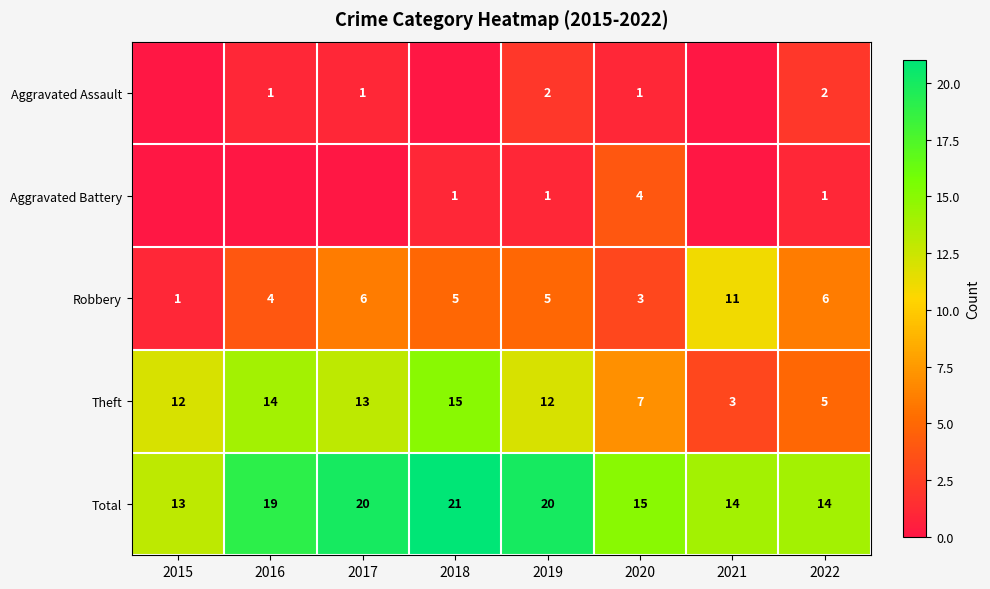

What is the approximate value of Theft at 2019?

12